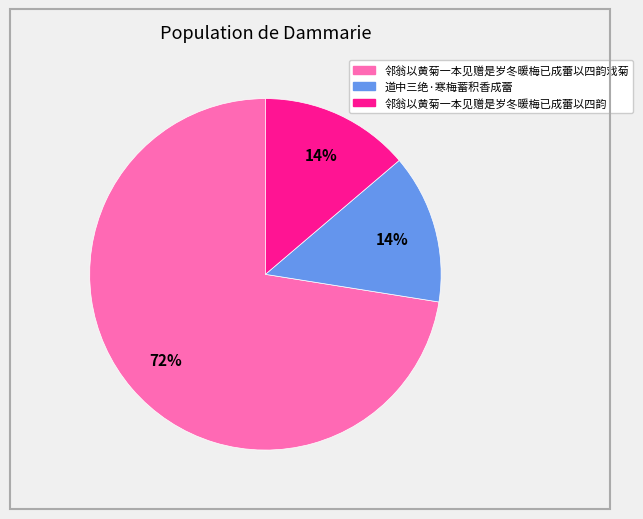

Is there any slice that represents more than half of the pie?

Yes